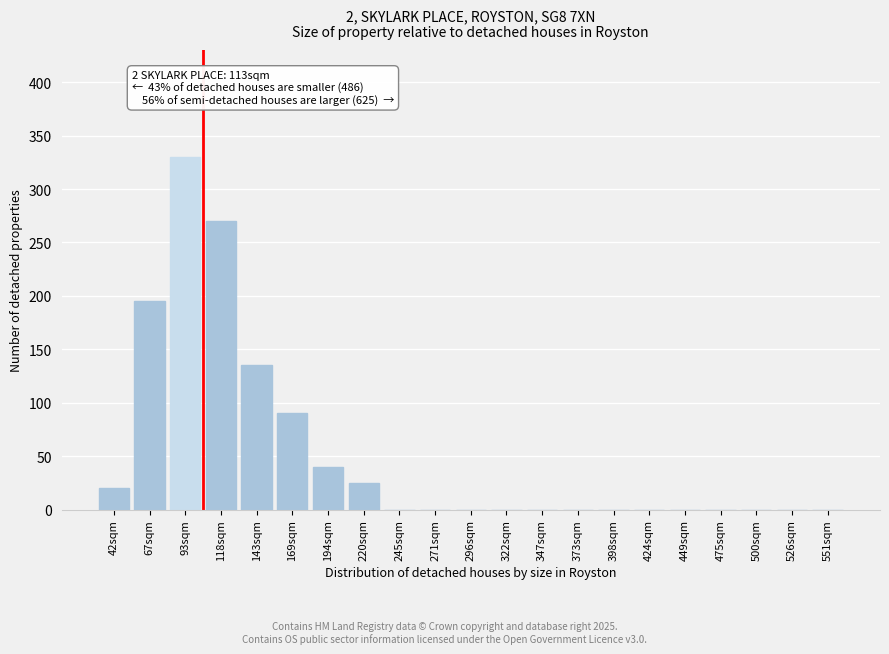

Reading left to right, list all the values displayed in this chart.

42sqm=20	67sqm=195	93sqm=330	118sqm=270	143sqm=135	169sqm=90	194sqm=40	220sqm=25	245sqm=0	271sqm=0	296sqm=0	322sqm=0	347sqm=0	373sqm=0	398sqm=0	424sqm=0	449sqm=0	475sqm=0	500sqm=0	526sqm=0	551sqm=0